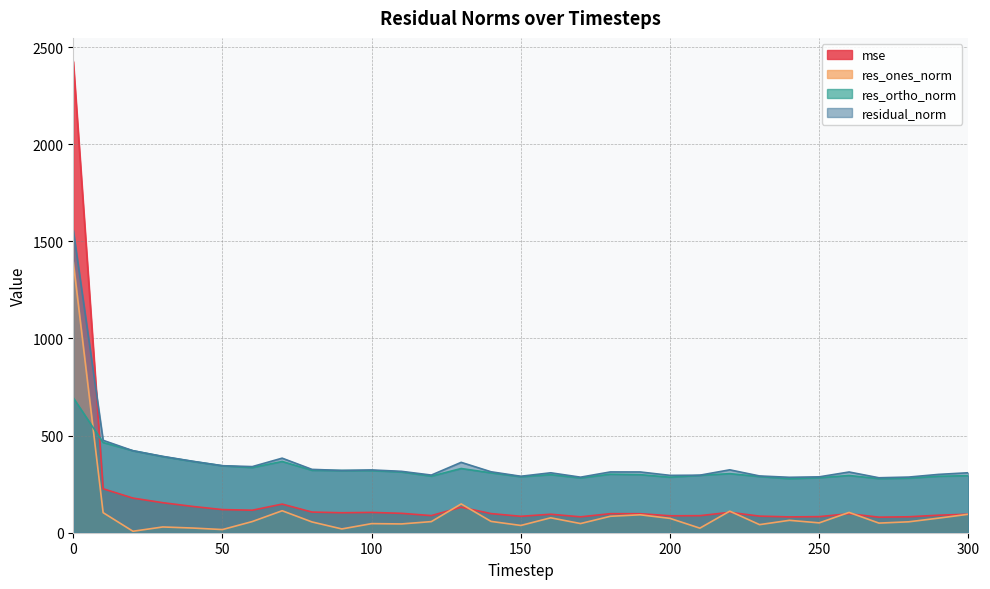

Rank the series by their maximum value, from highest to lowest.

mse, residual_norm, res_ones_norm, res_ortho_norm